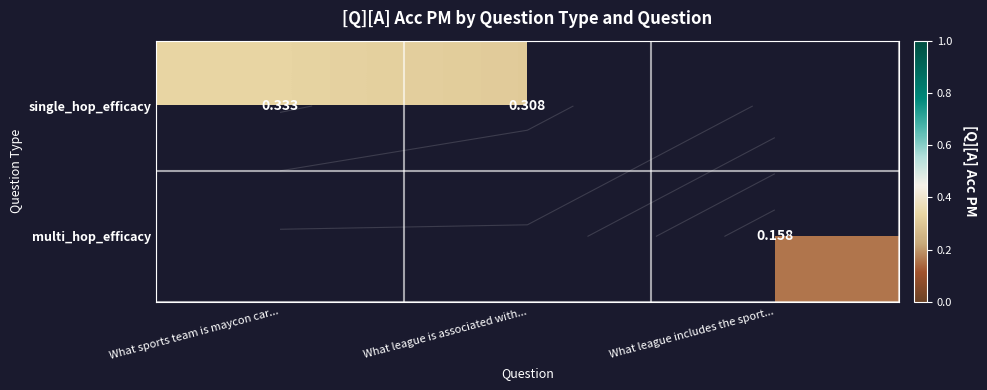

The single_hop_efficacy series shows 0.1 at What sports team is maycon car.... True or false?

False